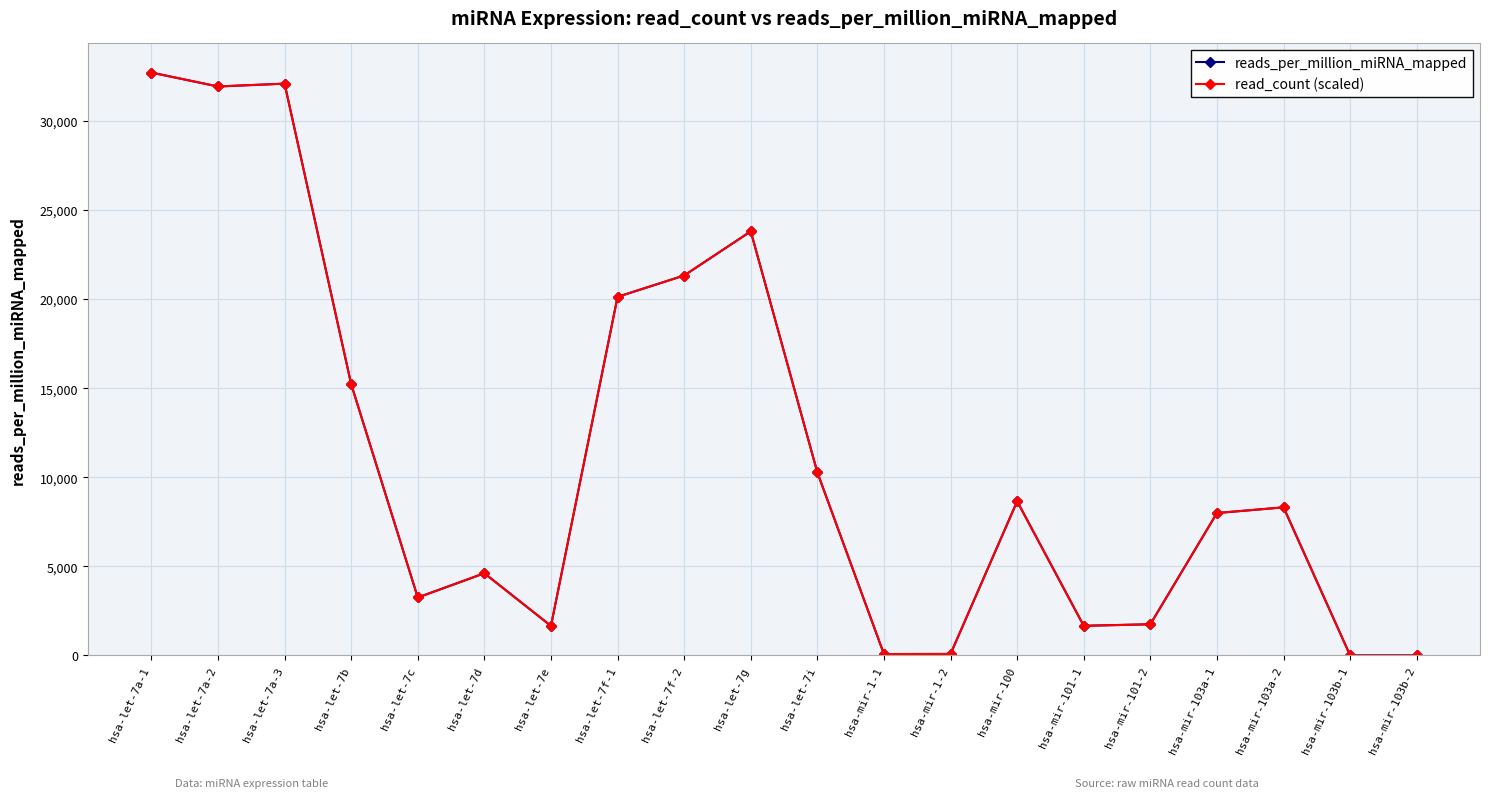

What is the greatest value displayed?

32711.4